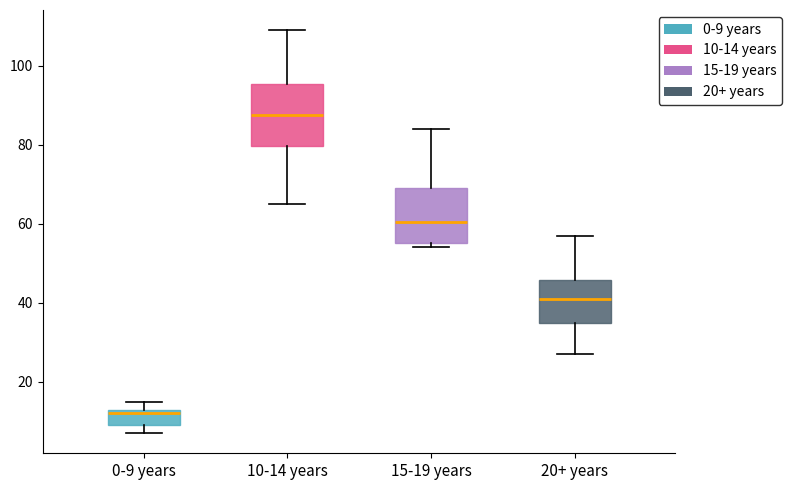

Reading left to right, transcribe this box plot: for each box, give where its median line is, the range the box spans, and where its two whiskers end, as read against the y-axis. The values are not printed on the chart, so give them approximately, as read against the axis.

0-9 years: median 12 (just below the box's upper edge), box 10 to 12, whiskers 8 to 16
10-14 years: median 88, box 80 to 96, whiskers 66 to 110
15-19 years: median 60, box 56 to 70, whiskers 54 to 84
20+ years: median 42, box 34 to 46, whiskers 28 to 58